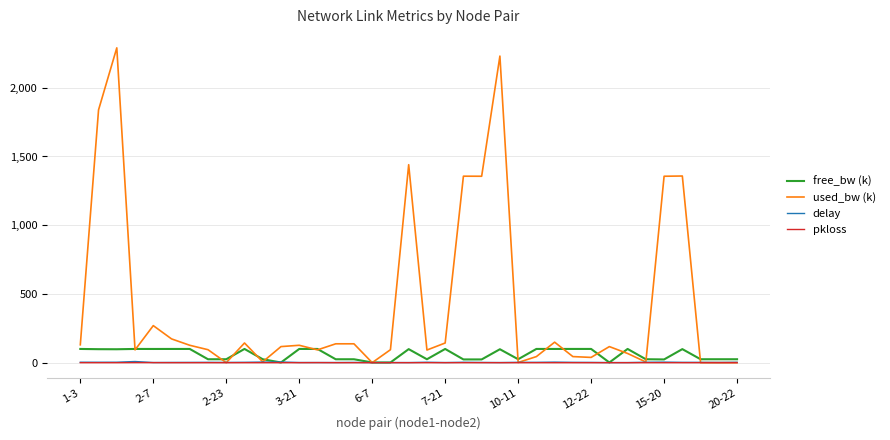

Which series has the largest total across all categories?

used_bw (k)